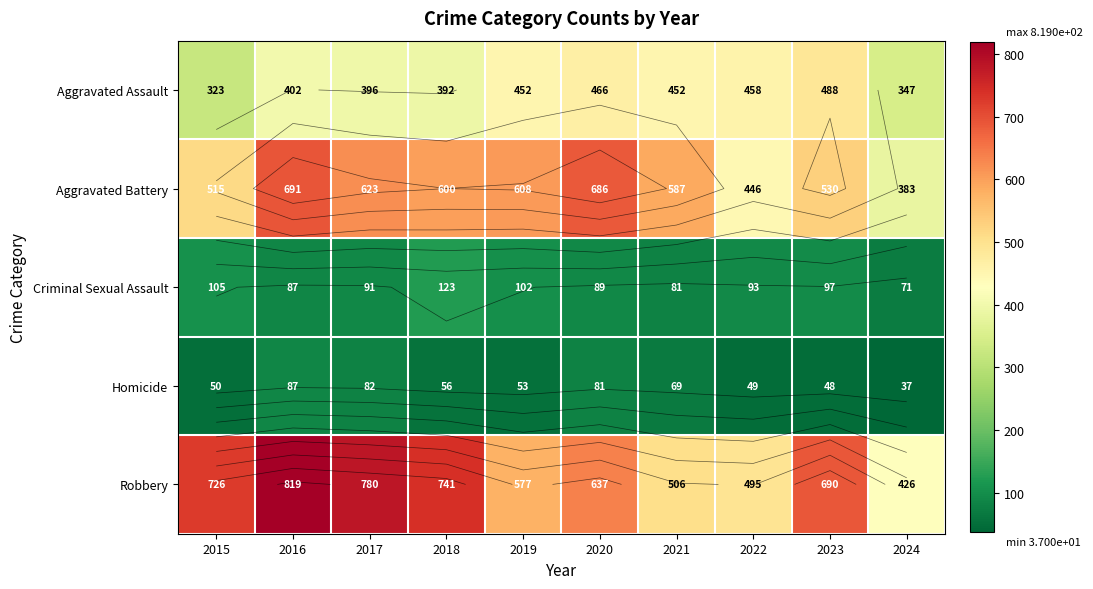

Between 2017 and 2022, which series saw the biggest shift?

Robbery